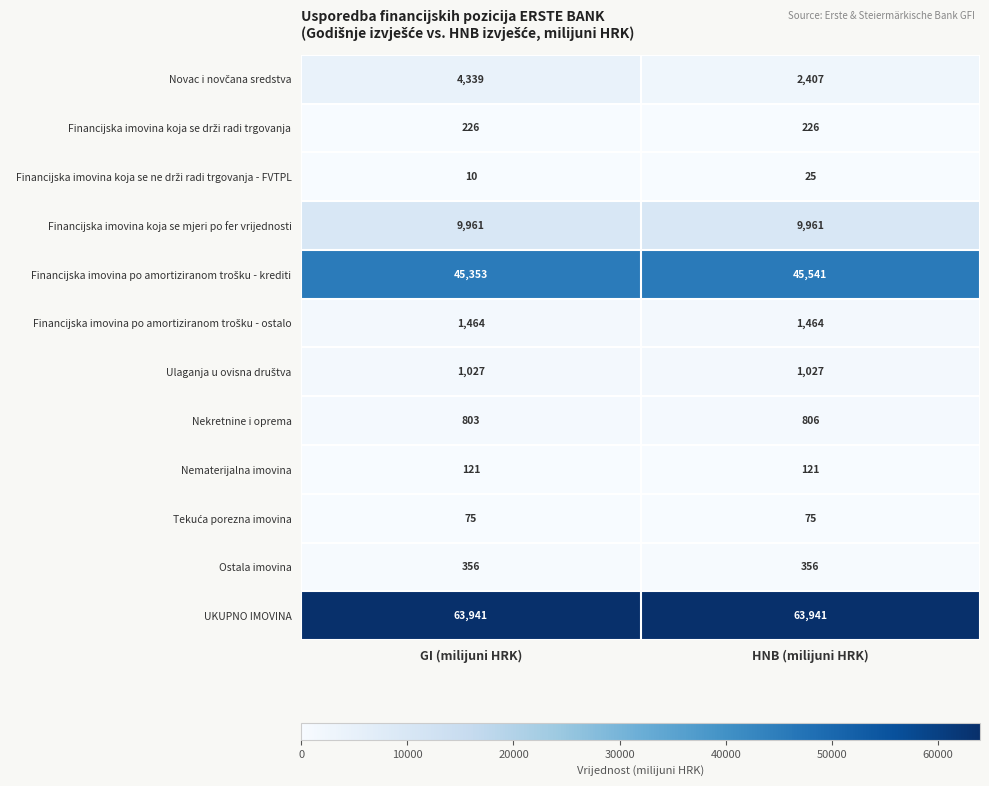

Is it true that UKUPNO IMOVINA equals 20755 at GI (milijuni HRK)?

False